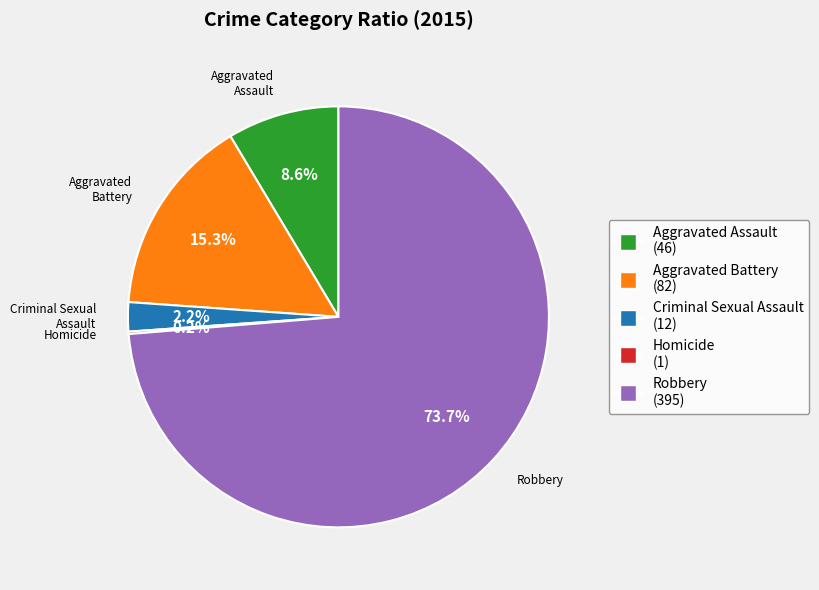

Which slice represents more than half of the pie?

Robbery